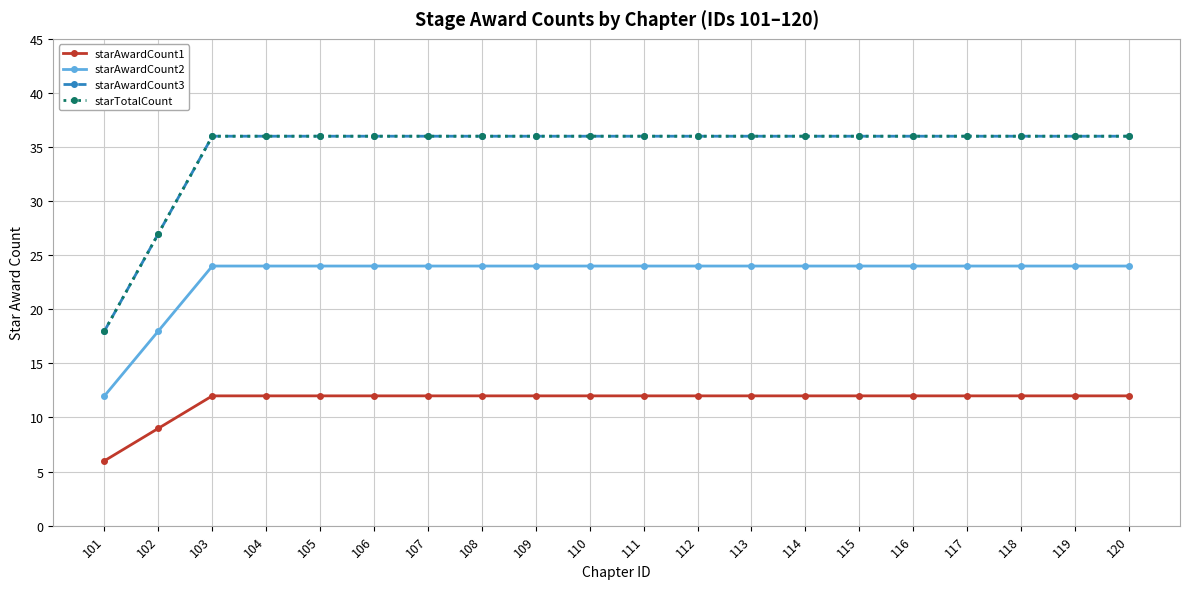

Is the value of starAwardCount1 at 108 greater than the value of starAwardCount2 at 118?

No